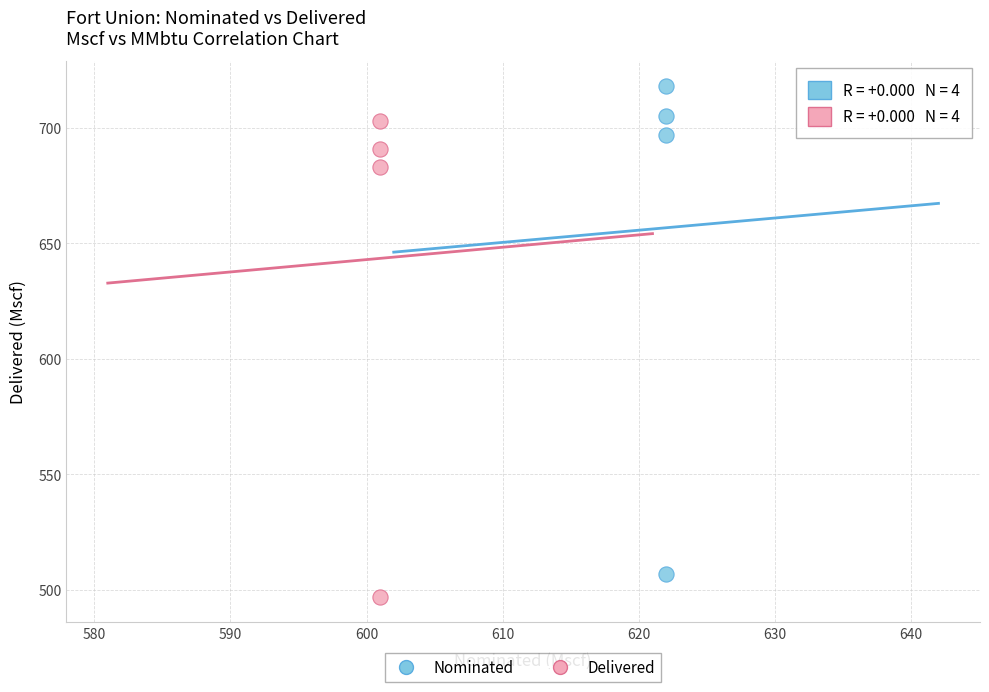

Which series contains the lowest Y value?

Delivered